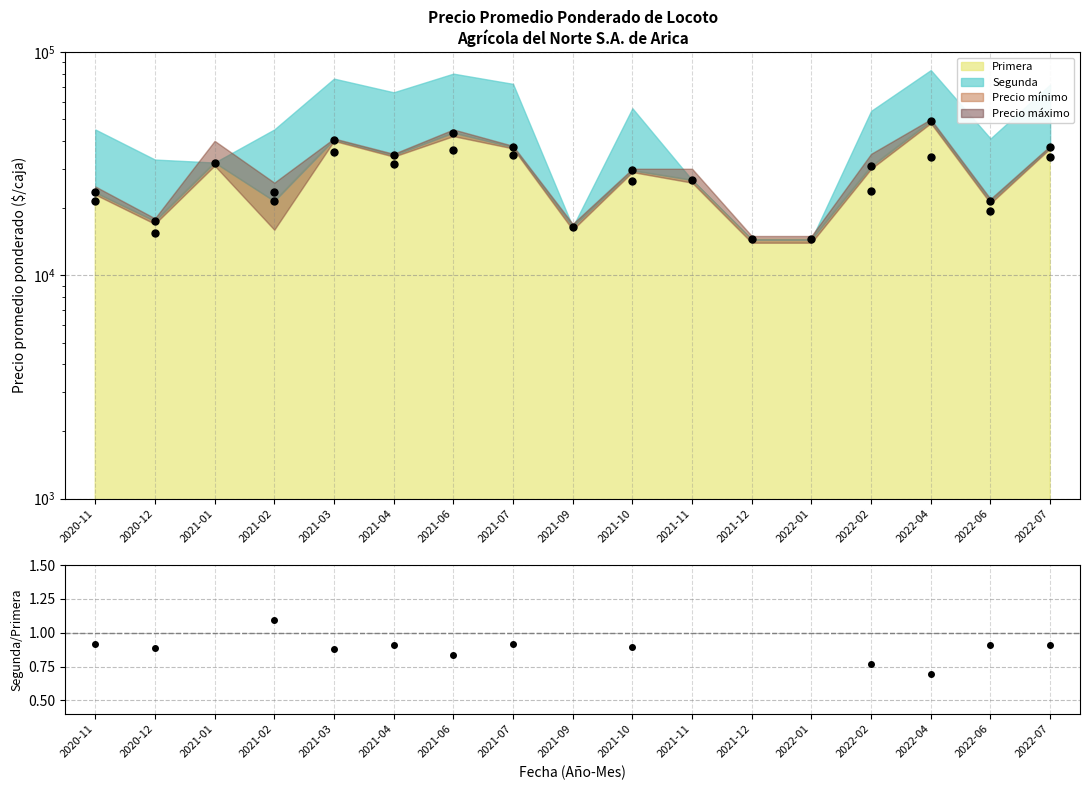

What is the difference between the values at 2021-02 and 2021-04?

0.2